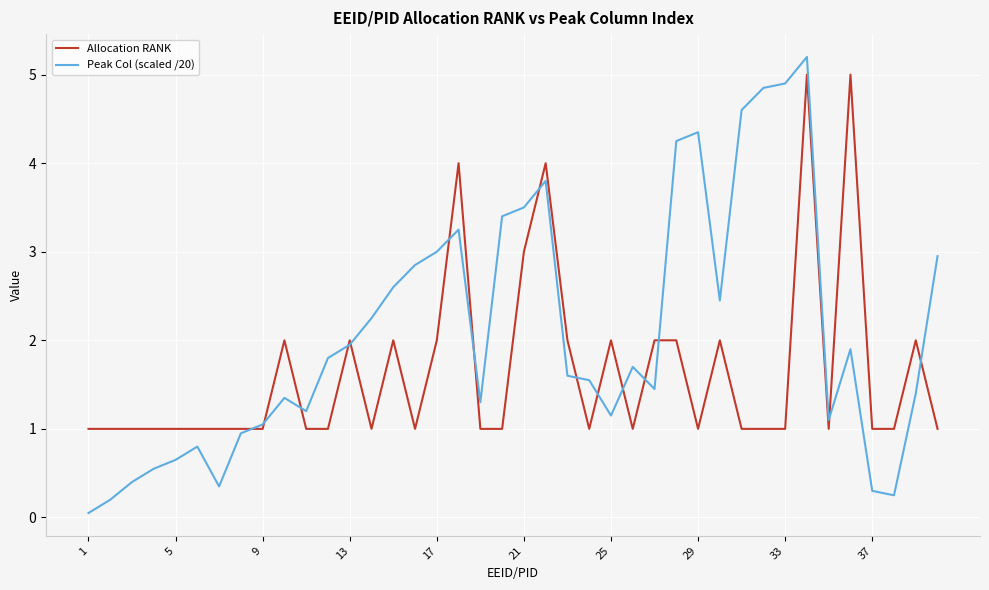

Which series has the largest range (max minus min)?

Peak Col (scaled /20)